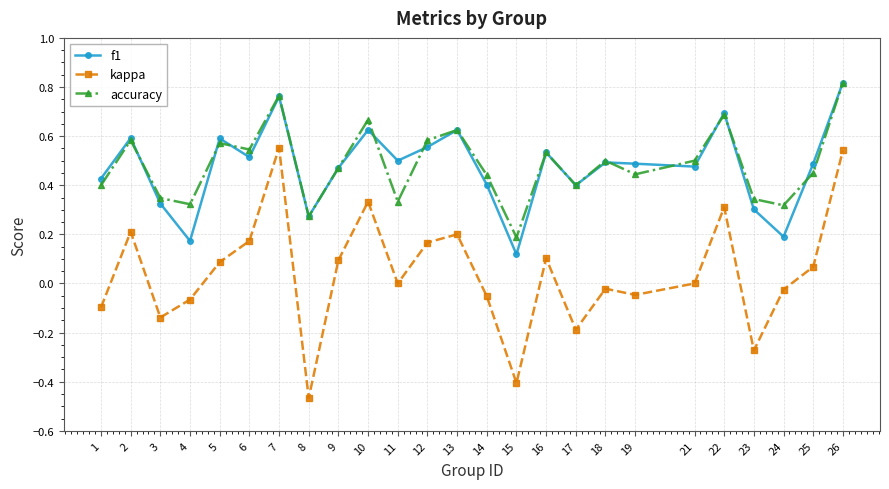

At which category is the sum across all series the highest?

26